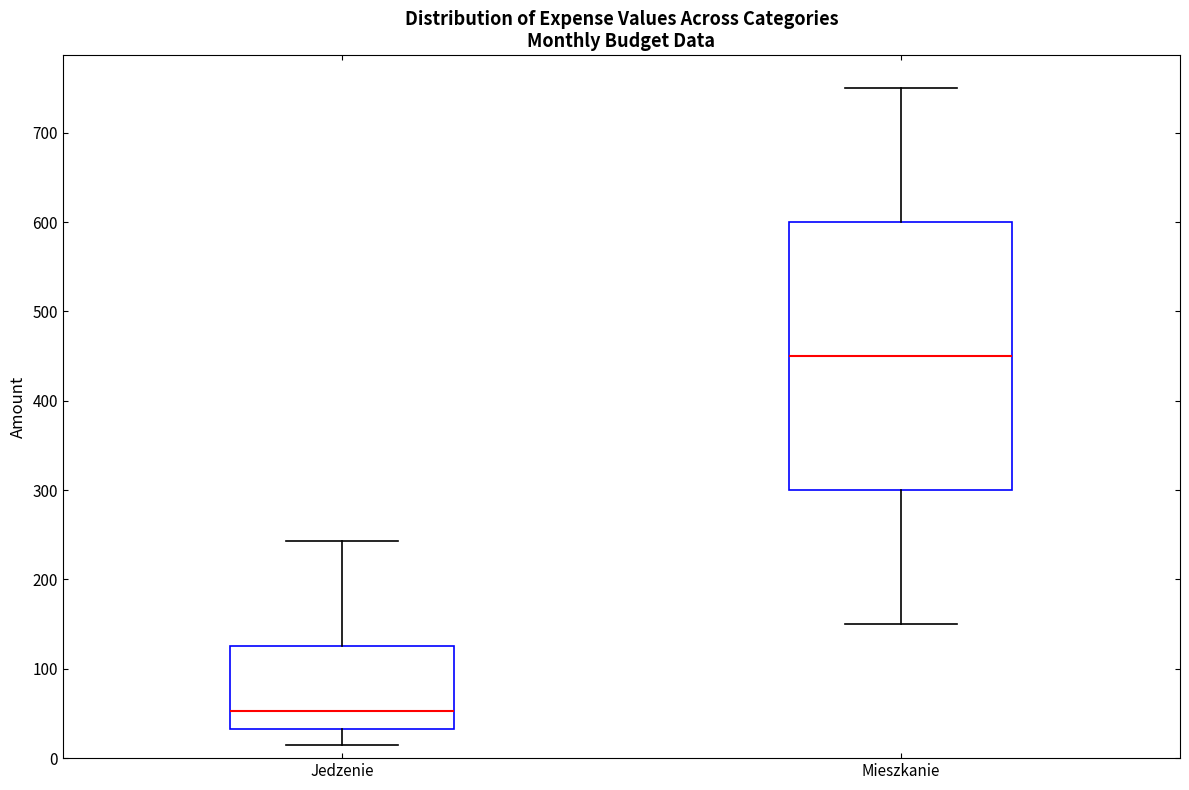

Which box has the highest median line?

Mieszkanie